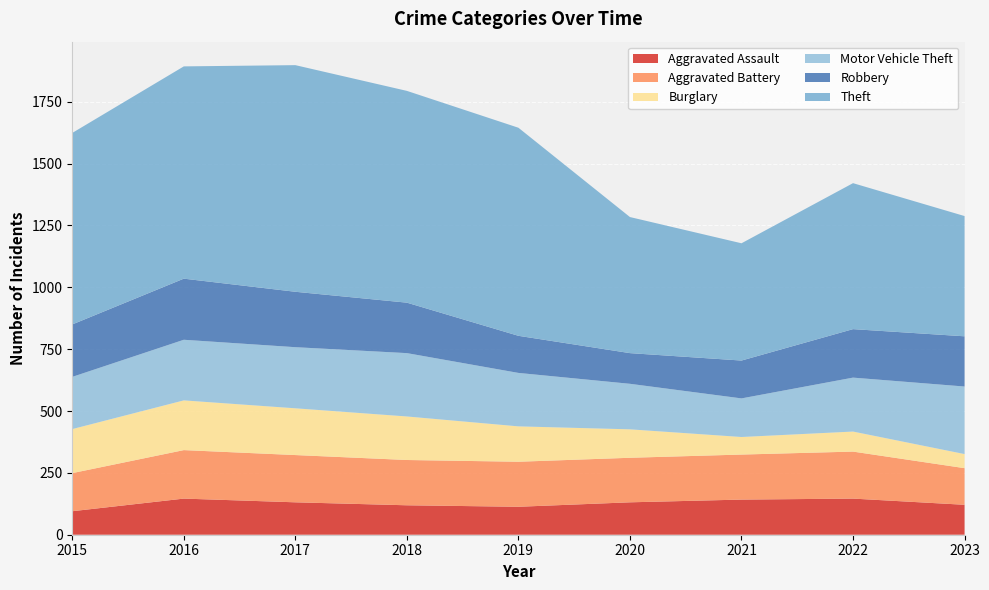

Reading right to left, extract all data points from this chart.

Aggravated Assault: 2023=121	2022=146	2021=142	2020=131	2019=113	2018=119	2017=131	2016=146	2015=95
Aggravated Battery: 2023=148	2022=190	2021=182	2020=180	2019=182	2018=183	2017=191	2016=196	2015=154
Burglary: 2023=57	2022=81	2021=71	2020=115	2019=143	2018=176	2017=189	2016=201	2015=178
Motor Vehicle Theft: 2023=273	2022=218	2021=156	2020=184	2019=216	2018=256	2017=247	2016=245	2015=211
Robbery: 2023=203	2022=196	2021=153	2020=124	2019=150	2018=204	2017=224	2016=247	2015=212
Theft: 2023=486	2022=590	2021=474	2020=550	2019=841	2018=856	2017=916	2016=858	2015=774